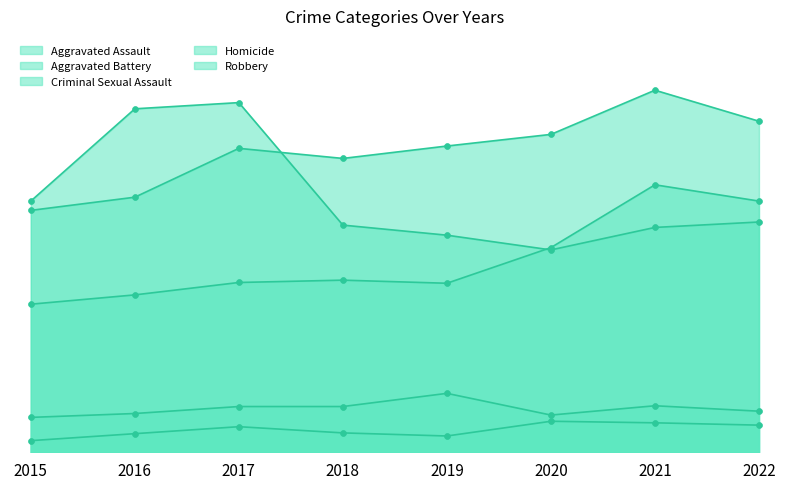

Which series contains the highest Y value?

Aggravated Battery